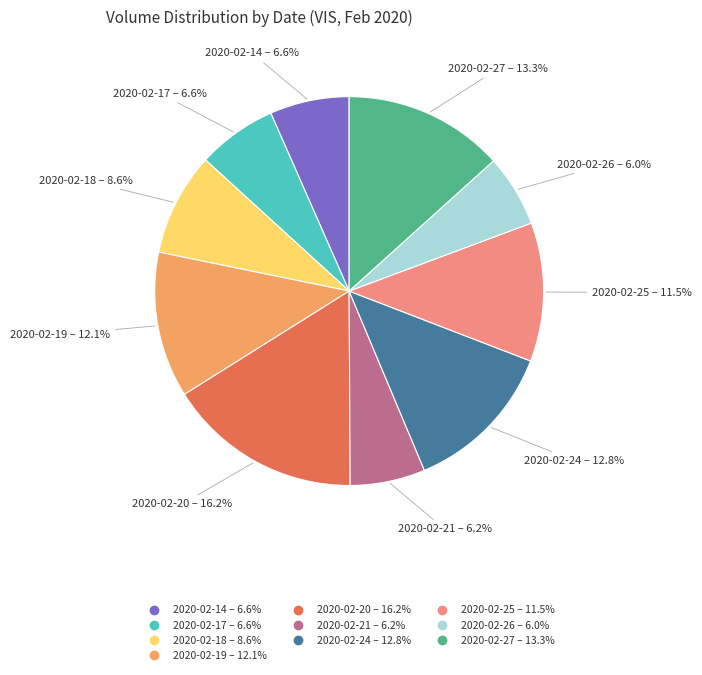

Which has a higher value, 2020-02-24 or 2020-02-18?

2020-02-24